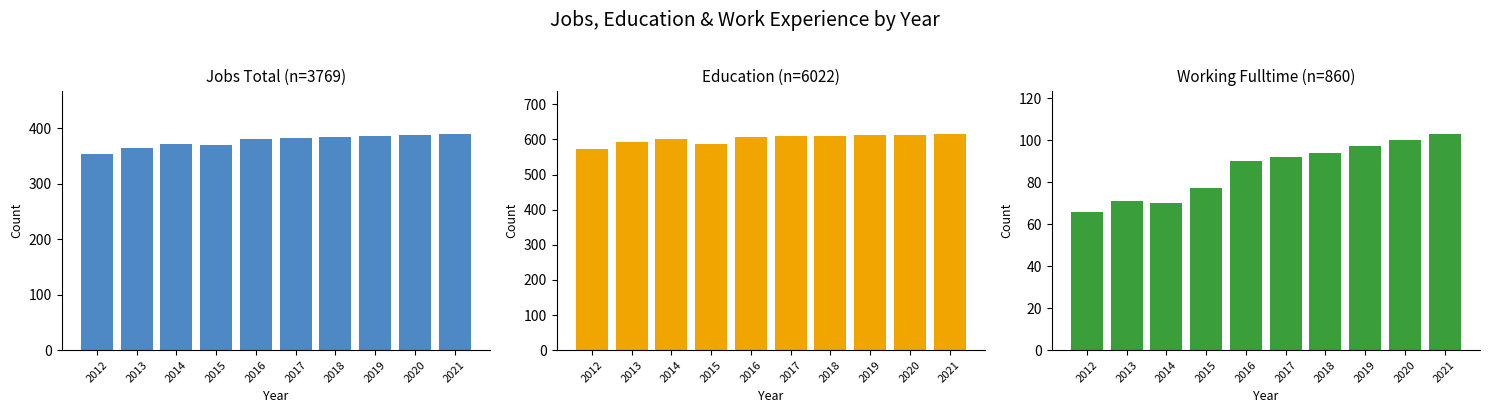

Rank the categories by Working_Fulltime value from lowest to highest.

2012, 2014, 2013, 2015, 2016, 2017, 2018, 2019, 2020, 2021